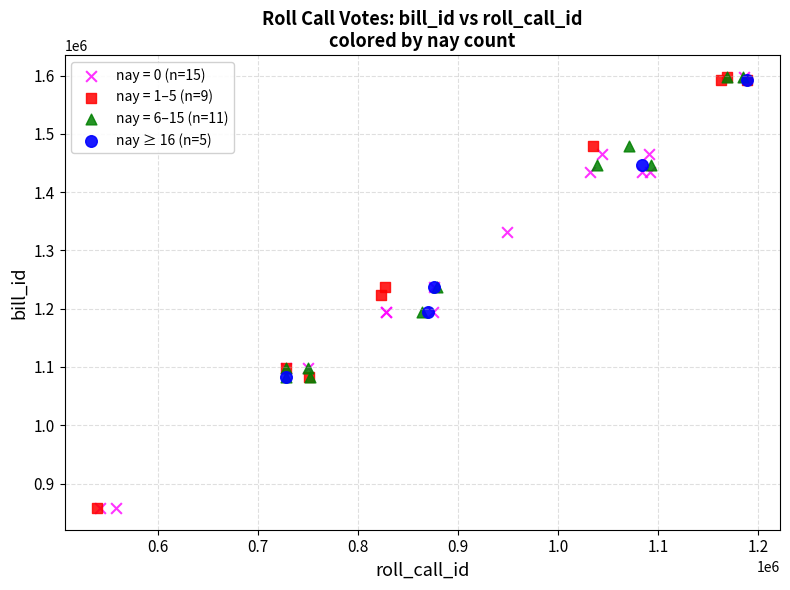

What are all the series names shown in the legend?

nay = 0 (n=15), nay = 1–5 (n=9), nay = 6–15 (n=11), nay ≥ 16 (n=5)